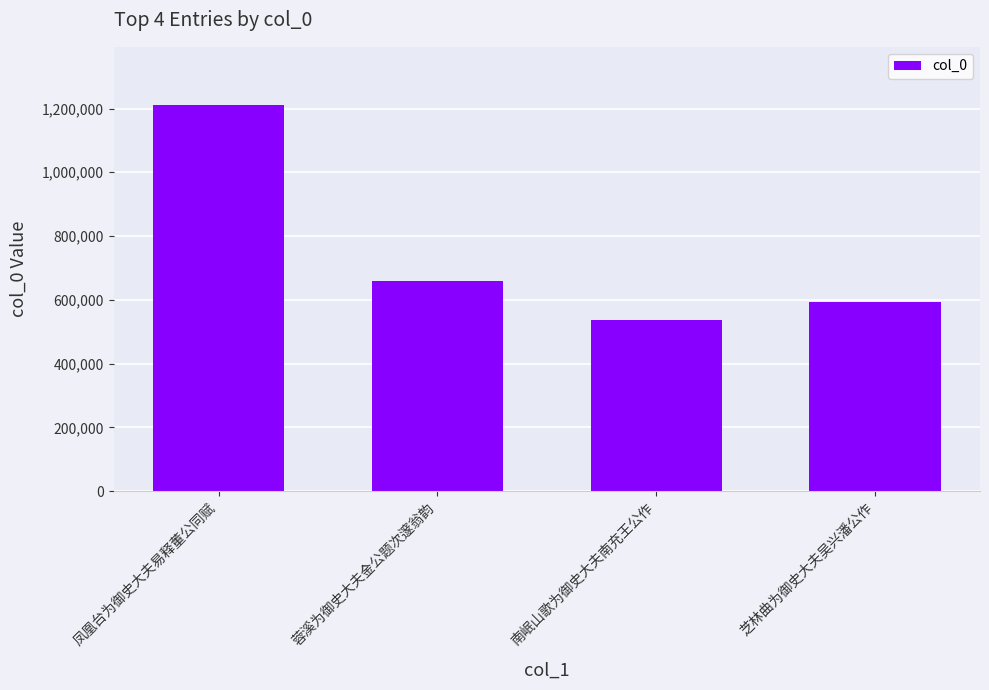

The value at 南岷山歌为御史大夫南充王公作 is 726847. True or false?

False